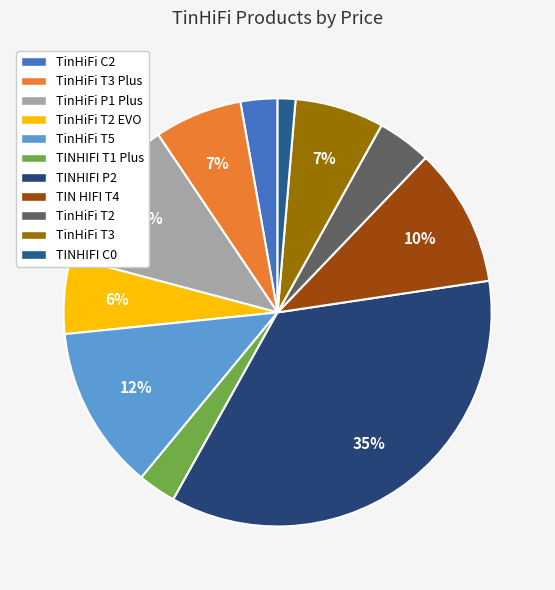

What percentage is the TIN HIFI T4 slice, to the nearest percent?

10%